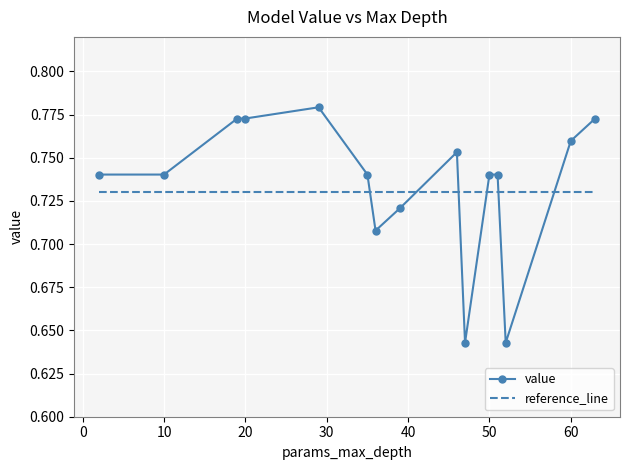

Rank the series by their maximum value, from lowest to highest.

reference_line, value